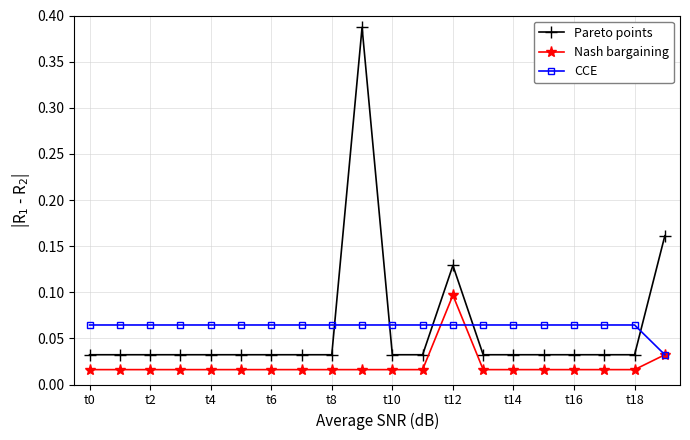

How many intersections are there between Pareto points and CCE?

5